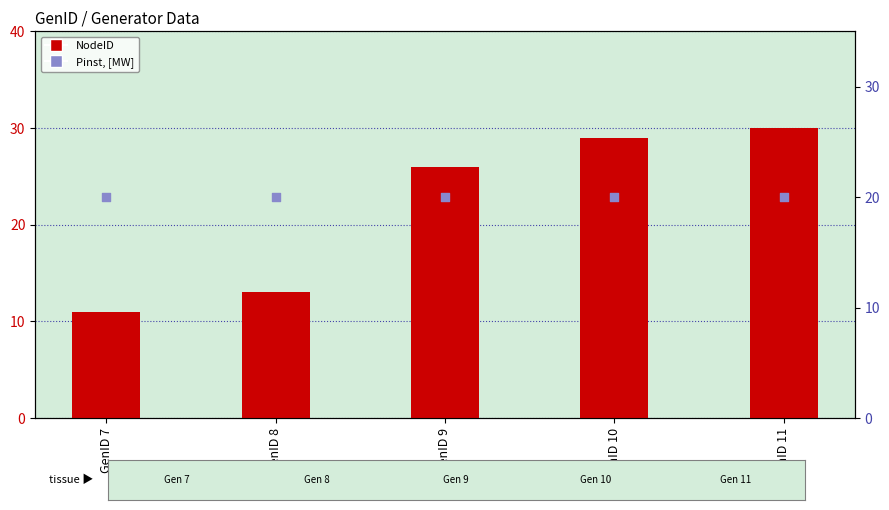

Which series has the largest total across all categories?

NodeID